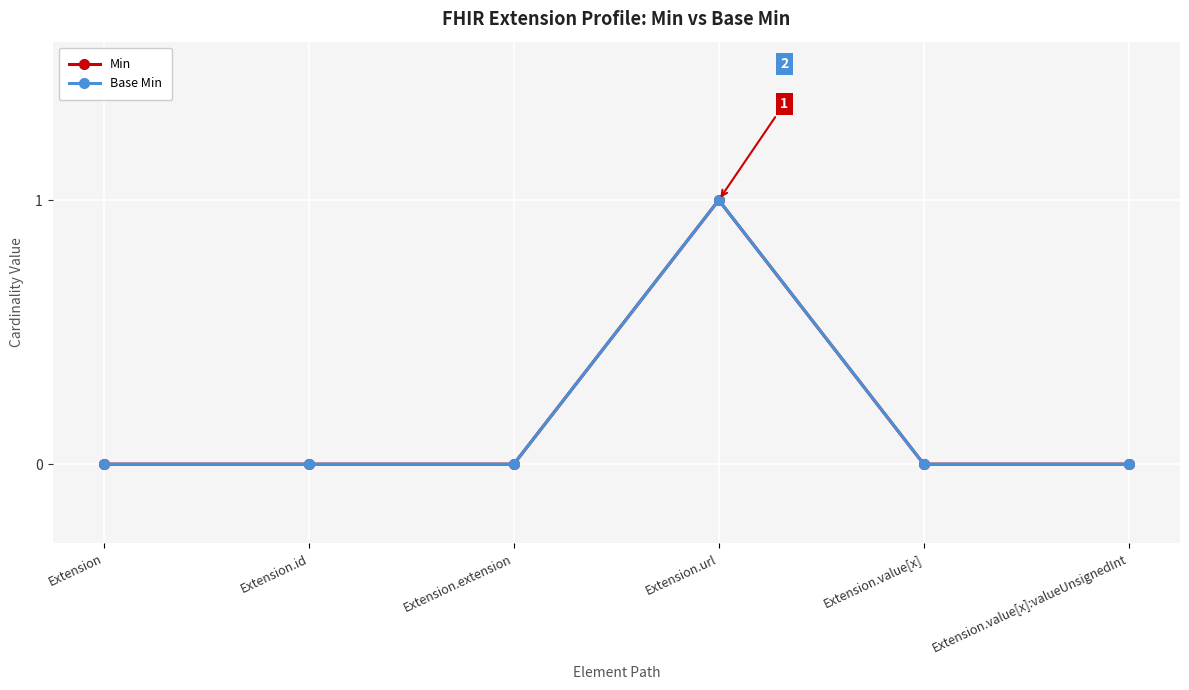

What position from the left is Extension?

1